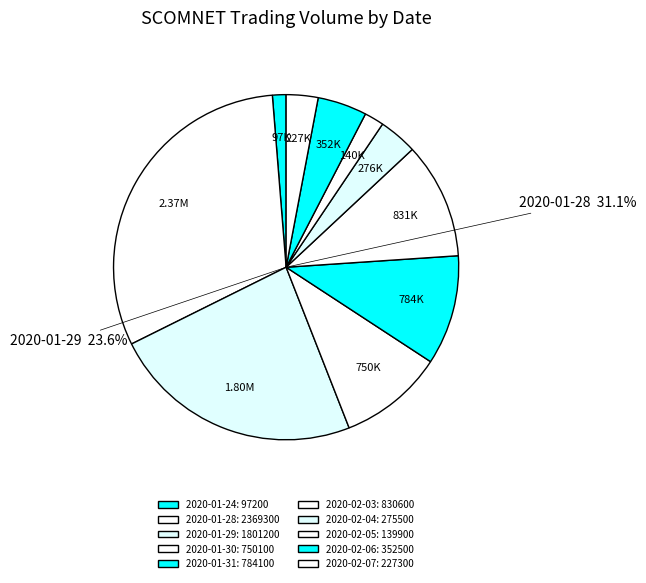

To the nearest percent, what is the difference between the largest and smallest slice percentages?

30%